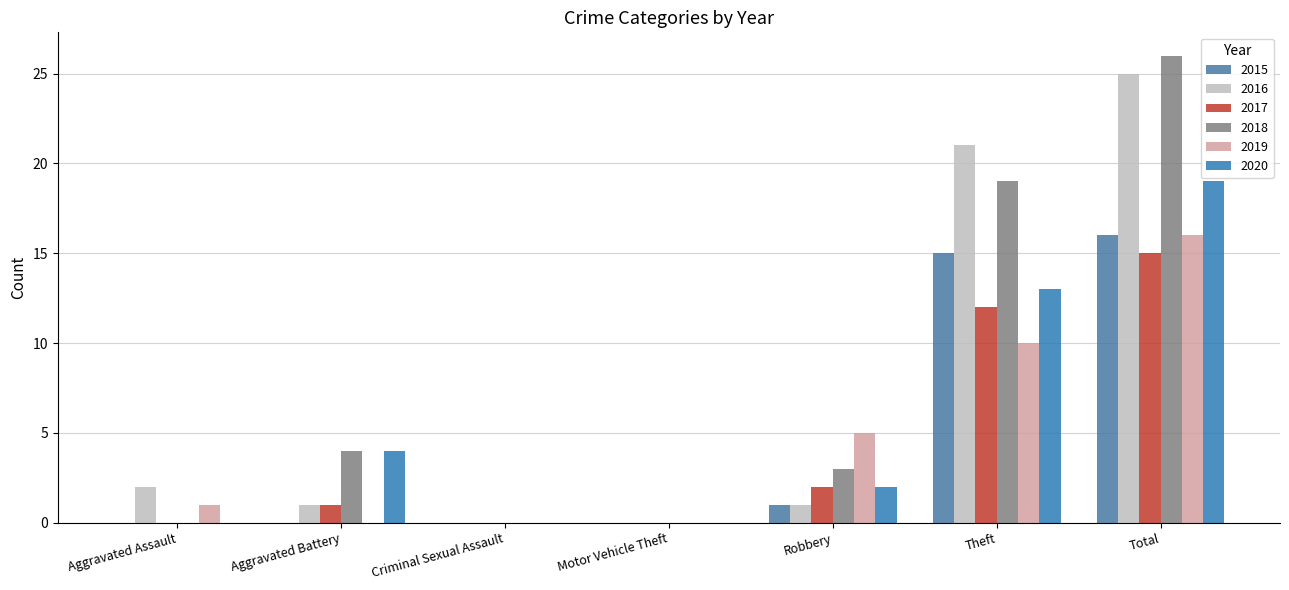

The value of 2015 at Theft is 4. True or false?

False